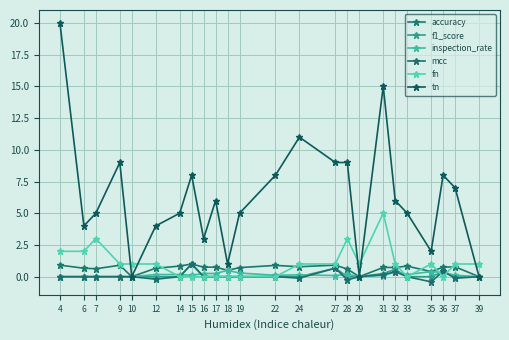

How many lines are shown in the chart?

6